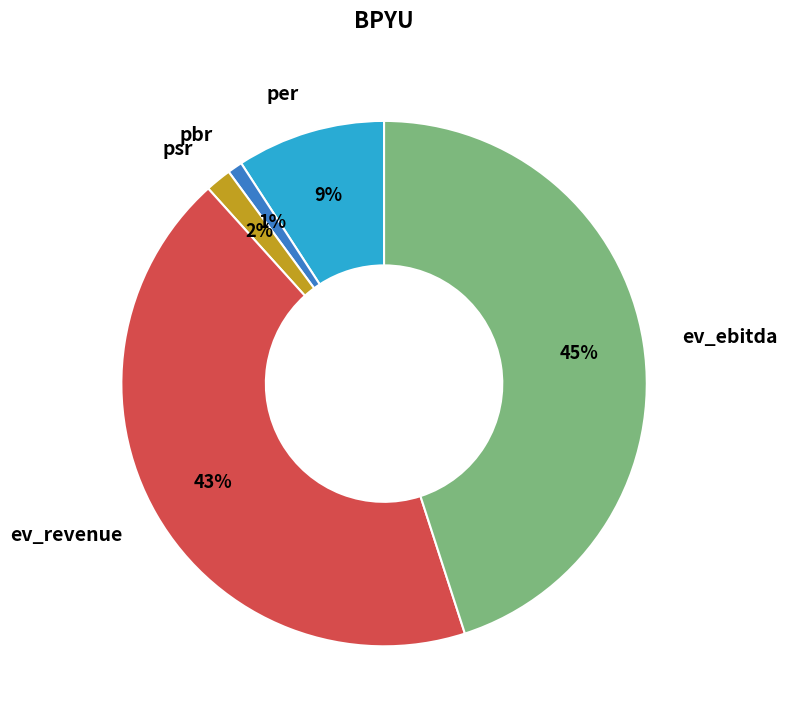

To the nearest percent, what portion does ev_revenue represent?

43%